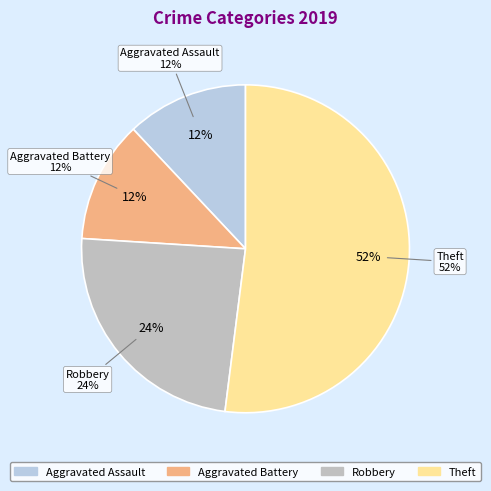

True or false: Aggravated Battery accounts for 12% of the total.

True